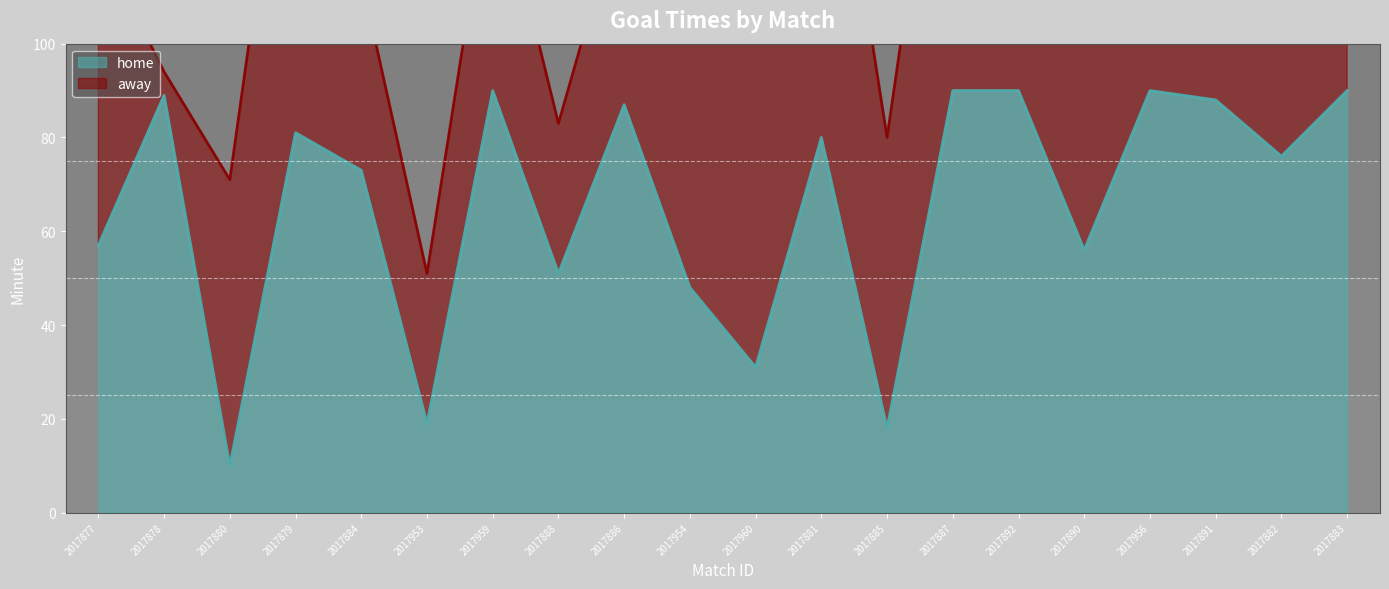

How many points are higher than both their immediate neighbors (excluding endpoints)?

6